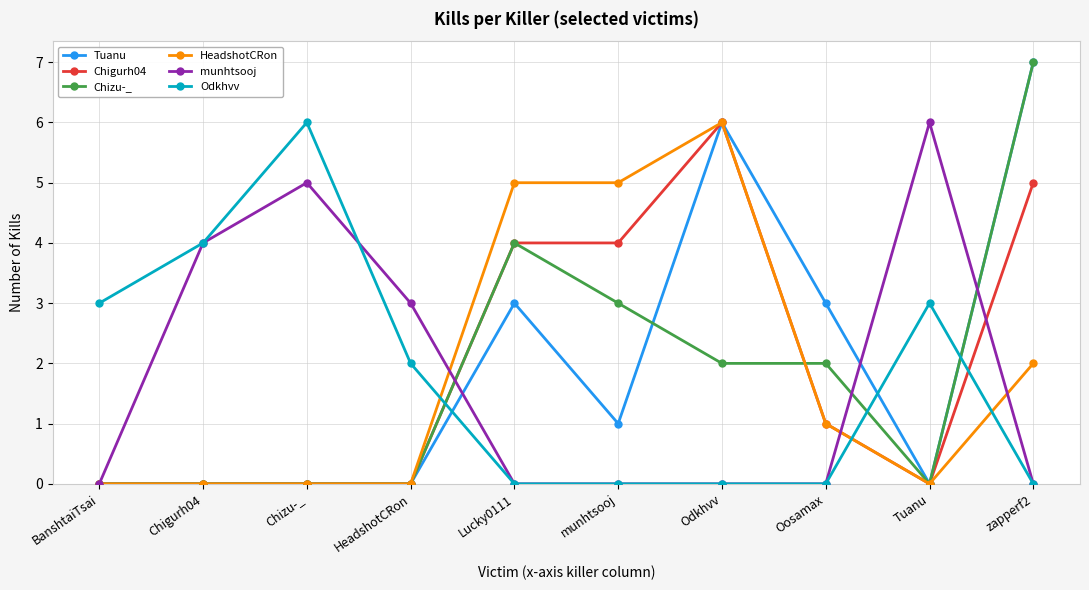

How many lines are shown in the chart?

6